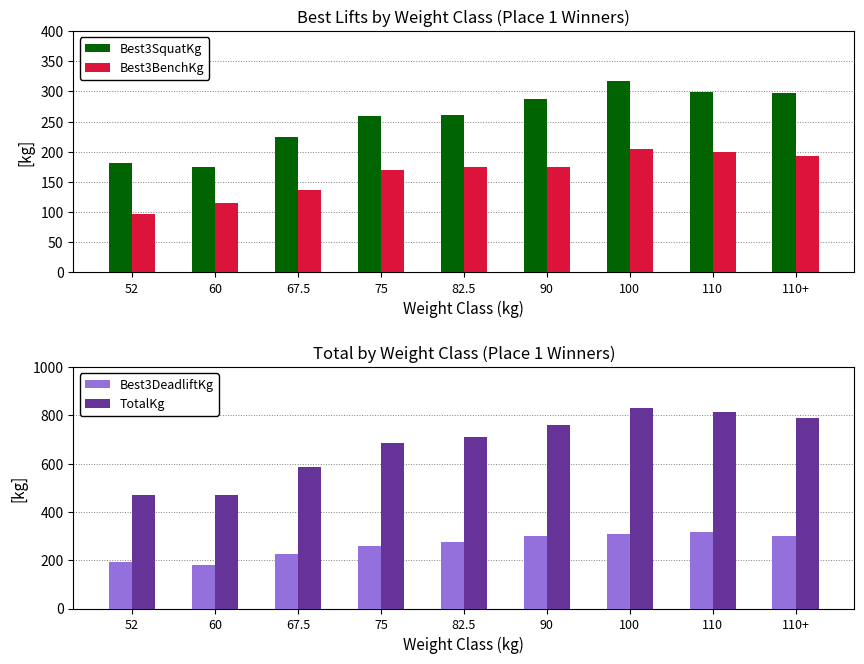

What is the greatest value displayed?

830.1